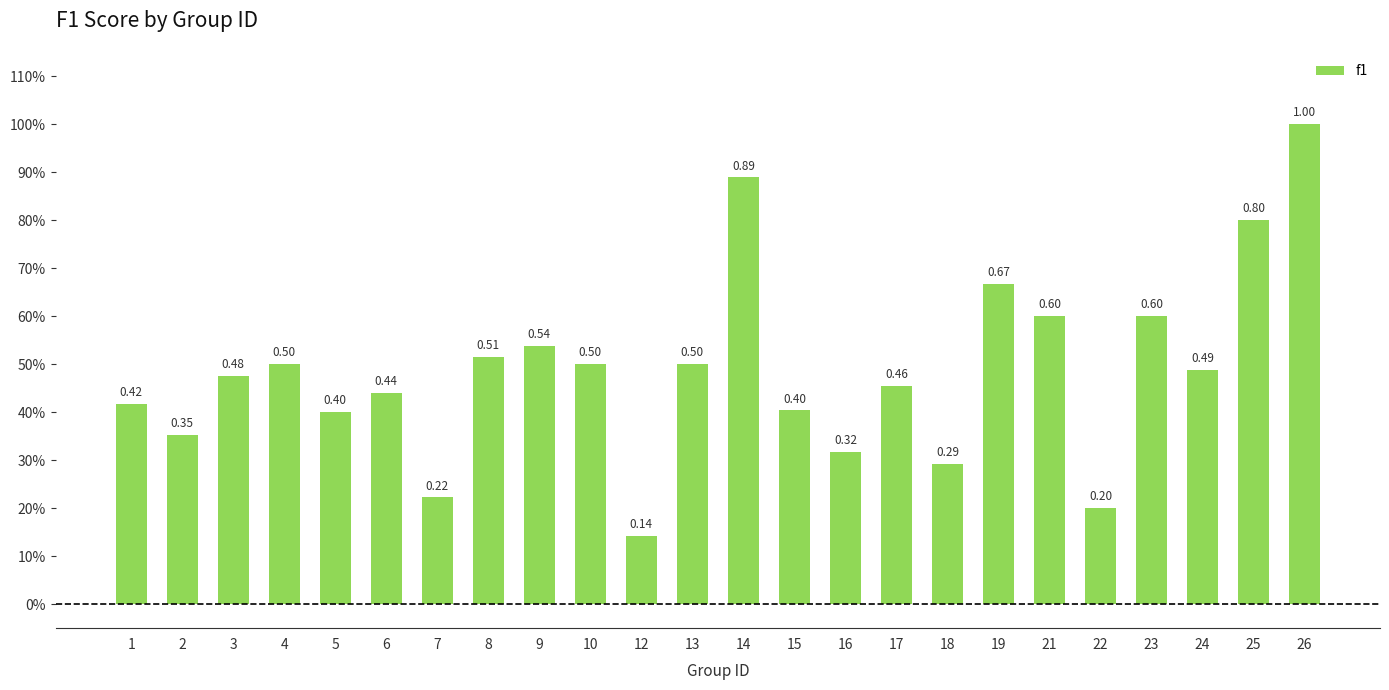

Which has a higher value, 7 or 6?

6